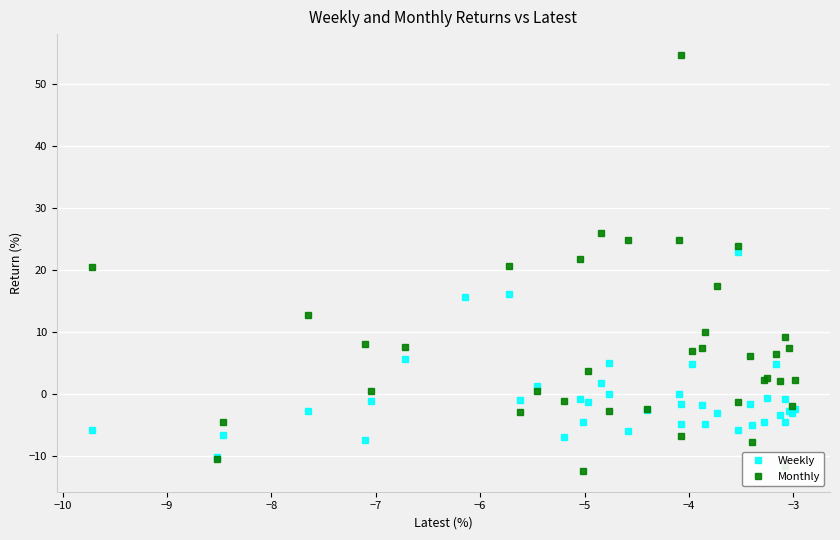

What is the maximum value for Weekly?

22.8